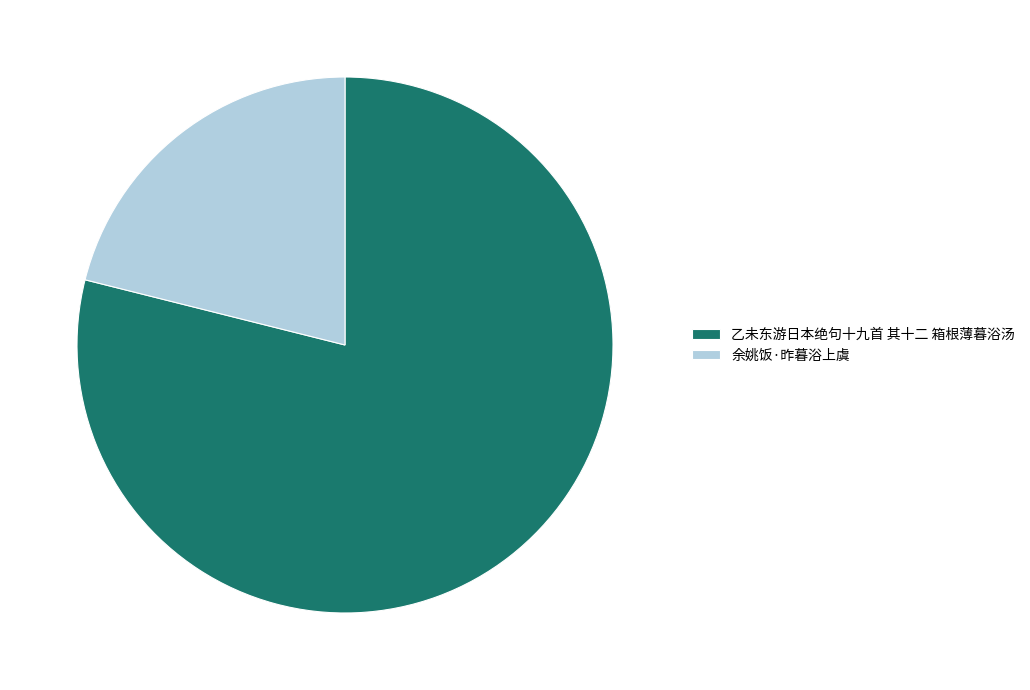

Approximately how many times larger is the value at 余姚饭·昨暮浴上虞 compared to 乙未东游日本绝句十九首 其十二 箱根薄暮浴汤?

0.3